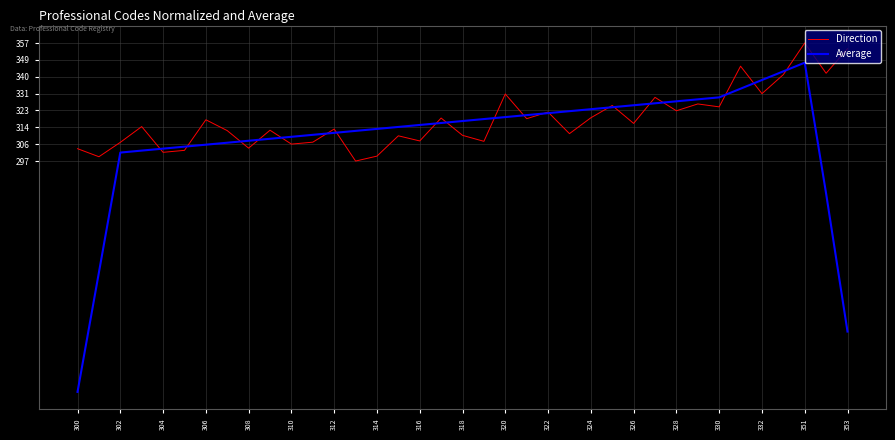

What is the minimum value for Direction?

297.7